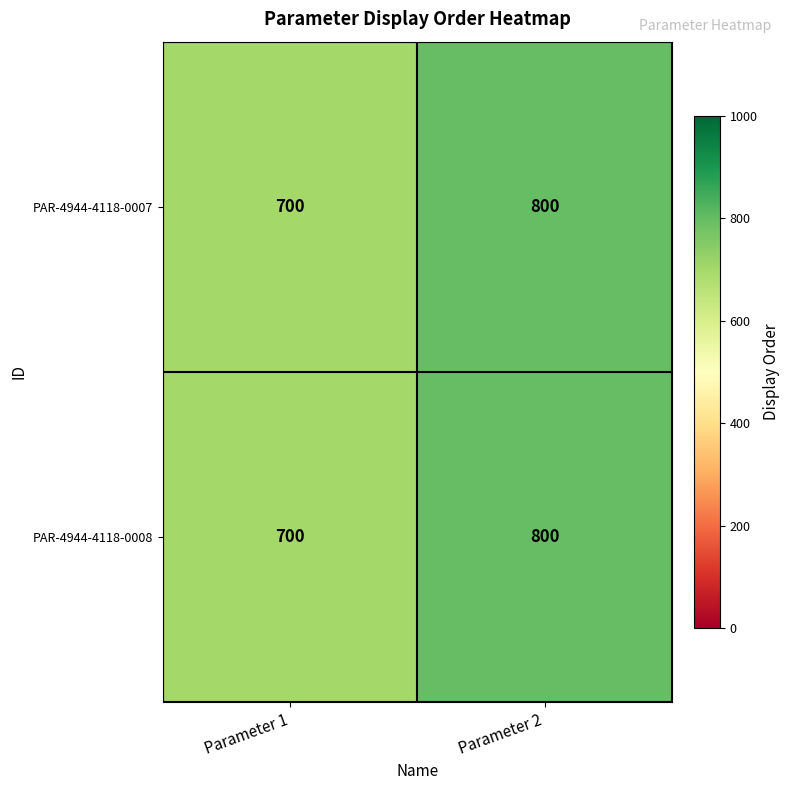

What is the average value of the PAR-4944-4118-0008 series?

750